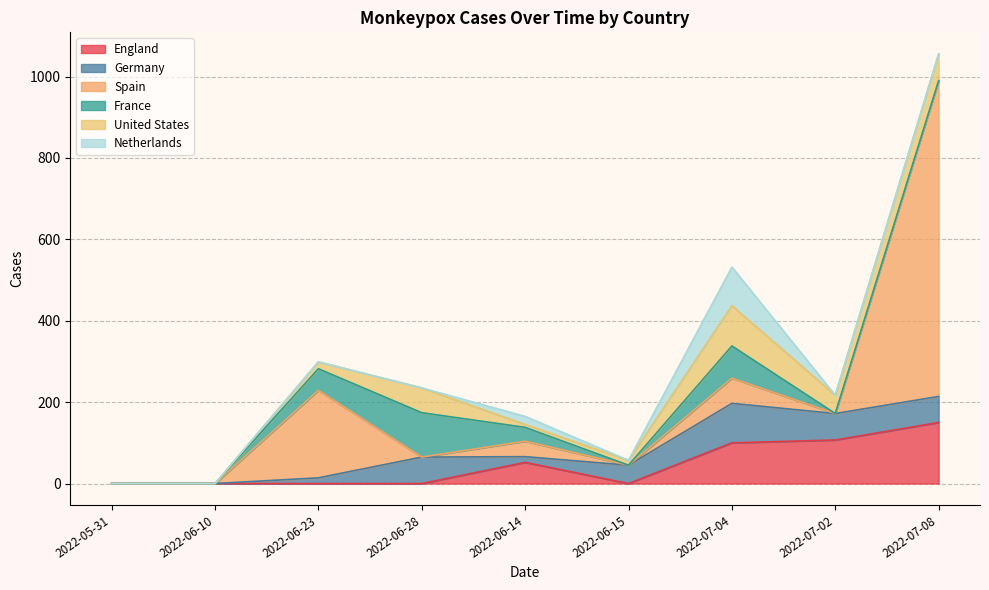

Does the chart display data point markers on the line(s)?

No